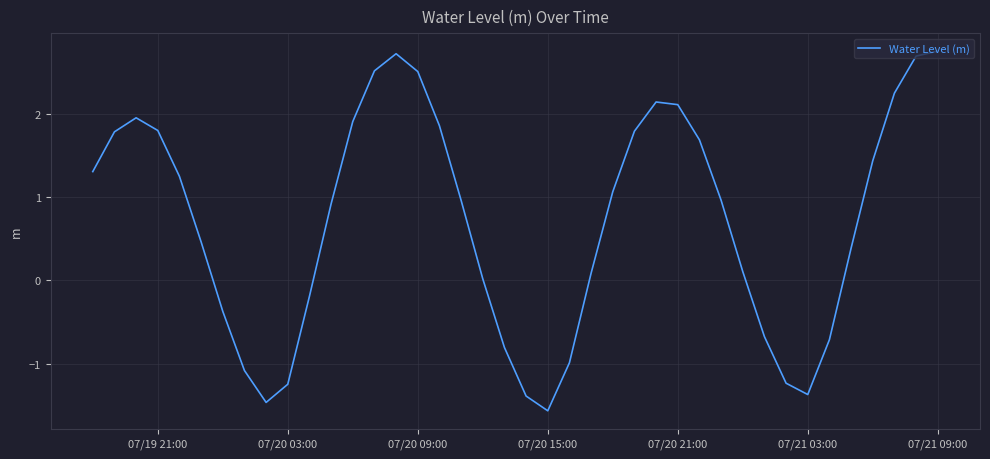

What is the sum of all values?

28.3